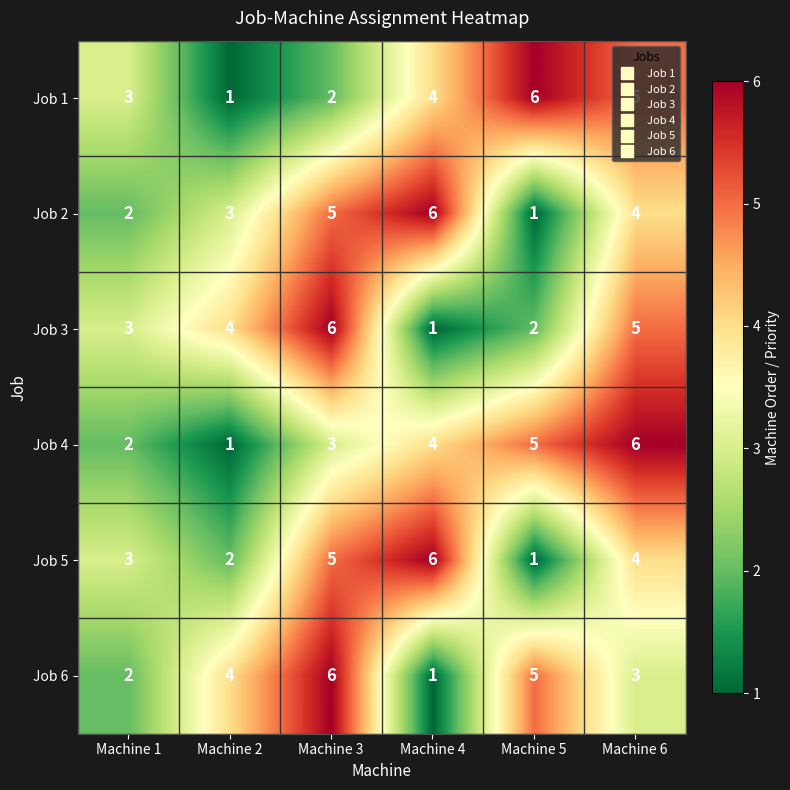

At how many categories does at least one series exceed 2?

6